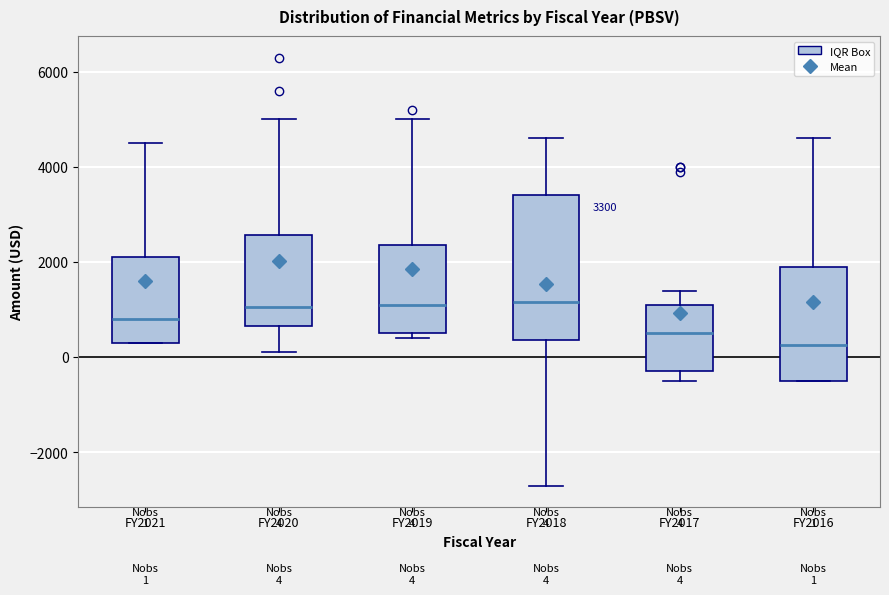

Which box has the lowest median line?

FY2016